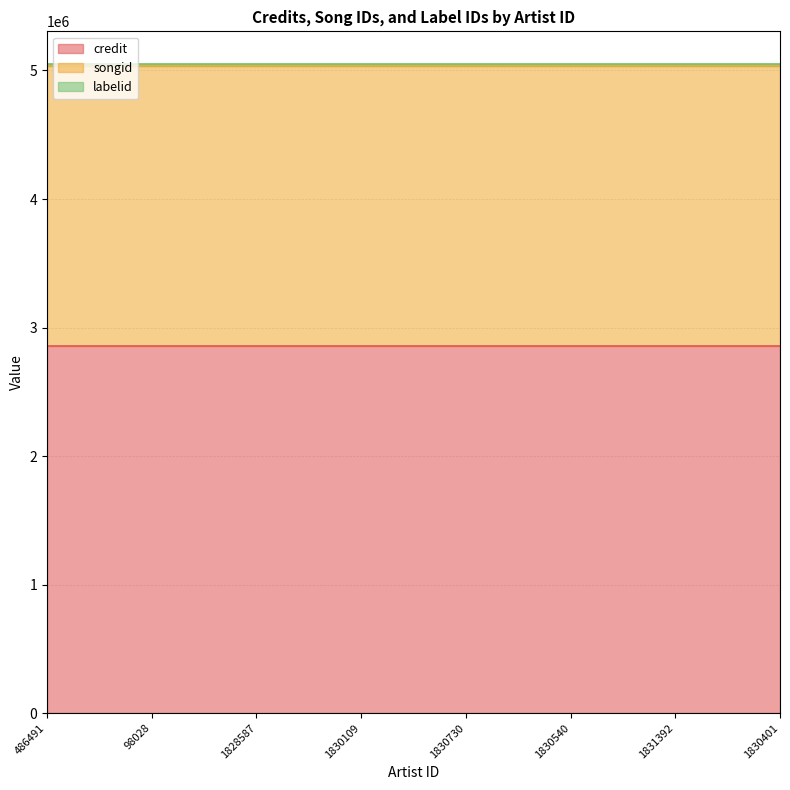

List the series in order of their overall mean, highest first.

credit, songid, labelid